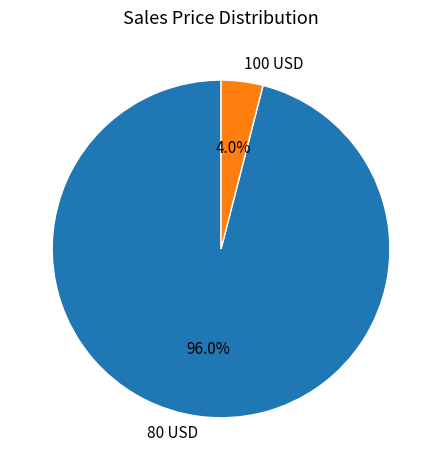

True or false: 80 USD accounts for 1% of the total.

False